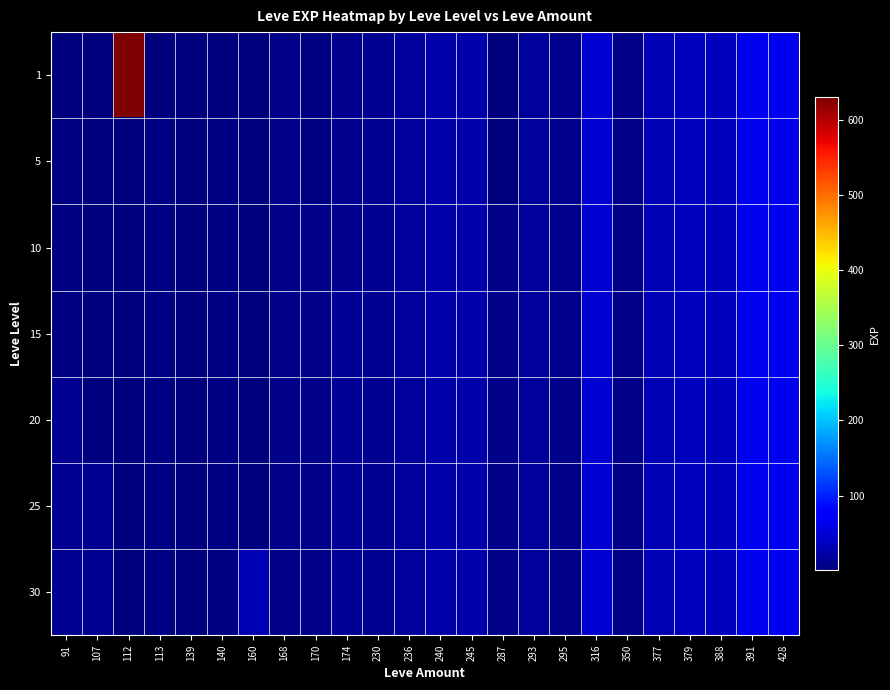

At how many categories does at least one series exceed 229?

1